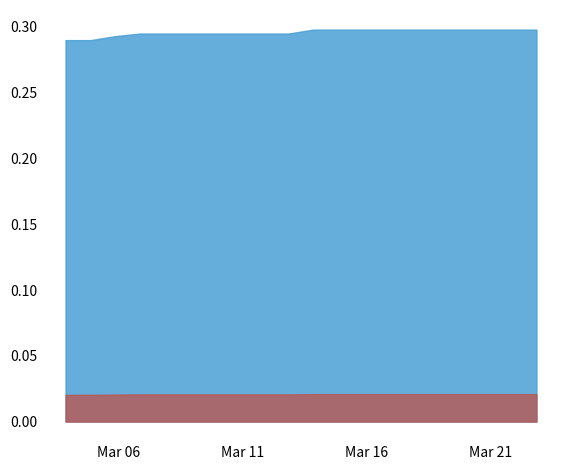

The value at 2025-03-07 is 0.1. True or false?

False